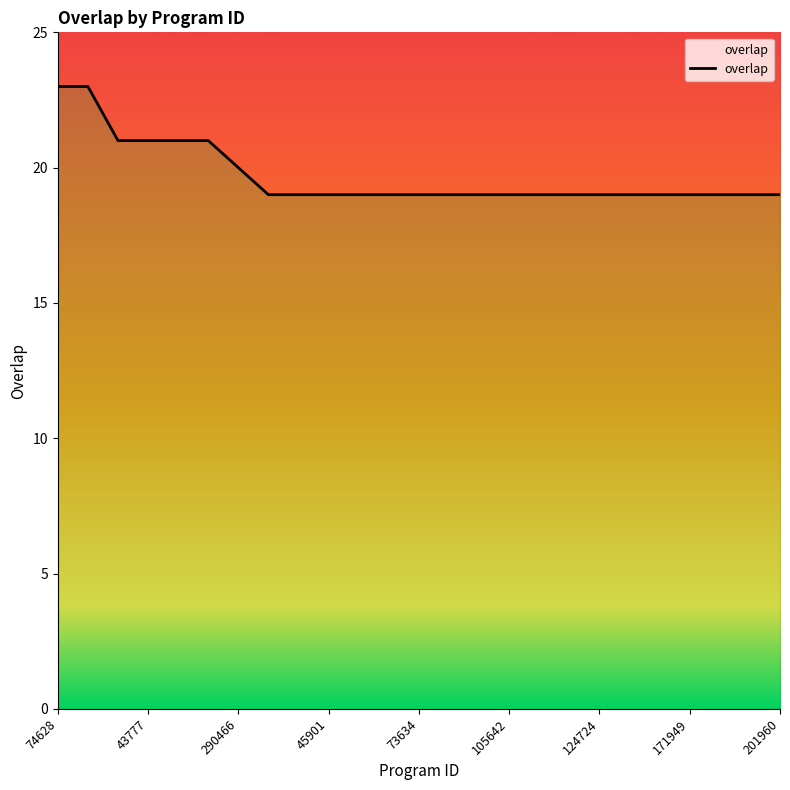

Reading right to left, transcribe all the data shown in this chart.

201960=19	183091=19	180275=19	171949=19	171948=19	126706=19	124724=19	114351=19	110673=19	105642=19	98827=19	82686=19	73634=19	72588=19	48111=19	45901=19	42987=19	34683=19	290466=20	259444=21	256785=21	43777=21	43692=21	172019=23	74628=23